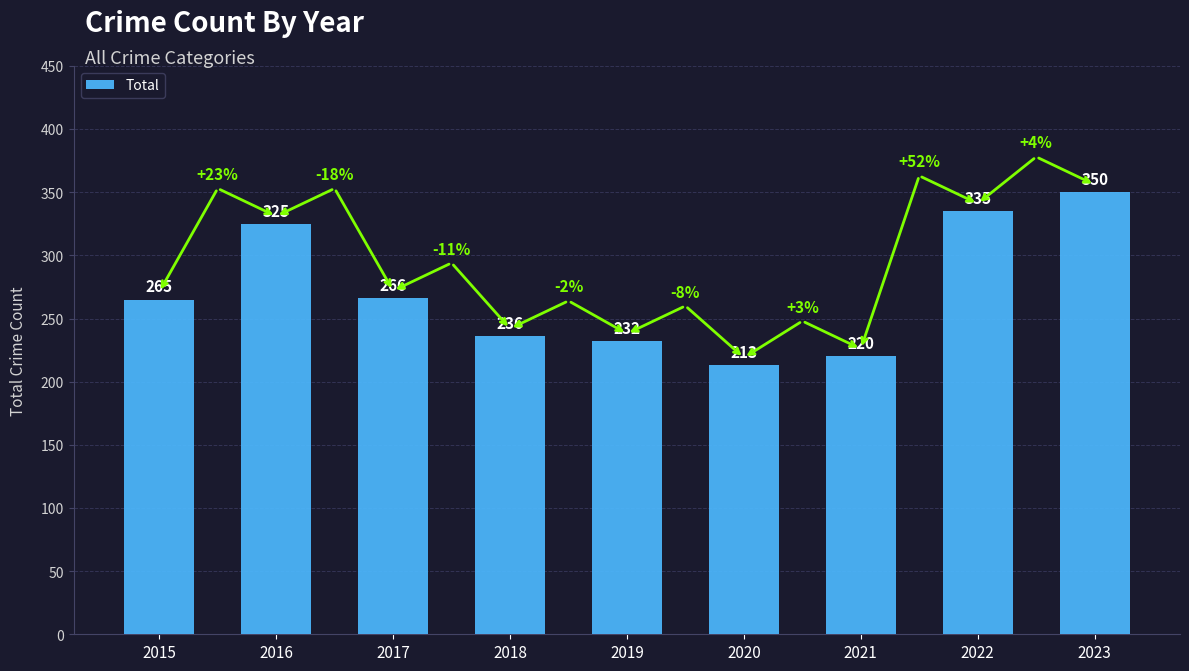

How many distinct data groups are displayed?

1